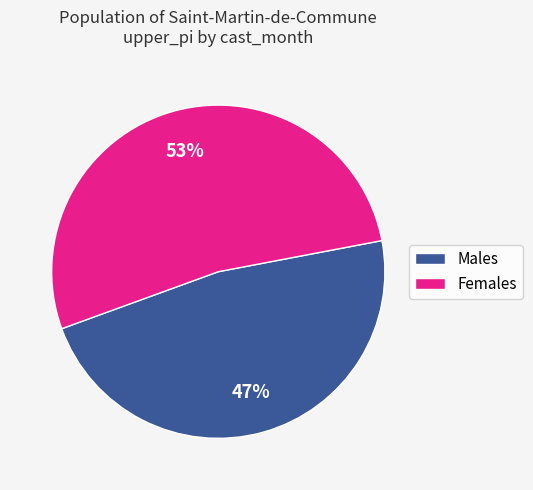

To the nearest percent, what is the average slice percentage?

50%